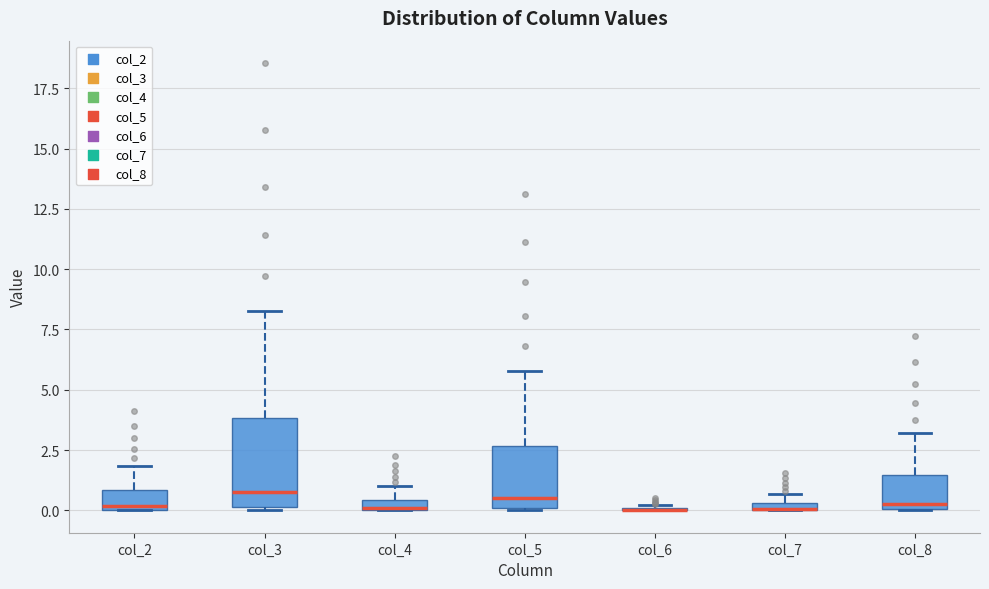

Comparing the boxes themselves (not the whiskers), which one is the tallest?

col_3